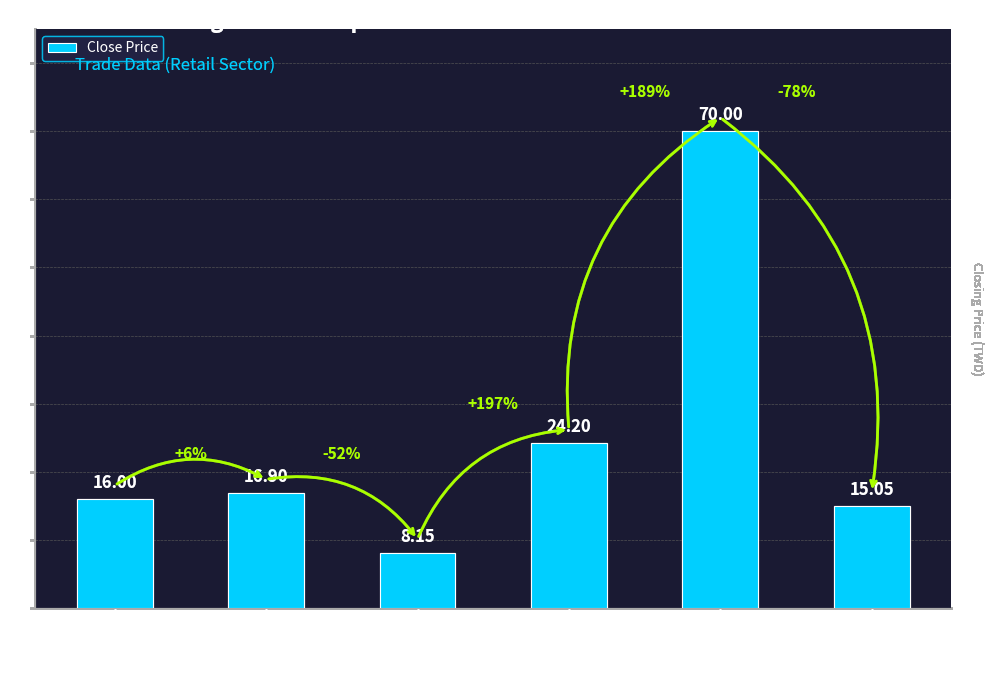

What is the change in value from 2903 to 2912?

+53.1